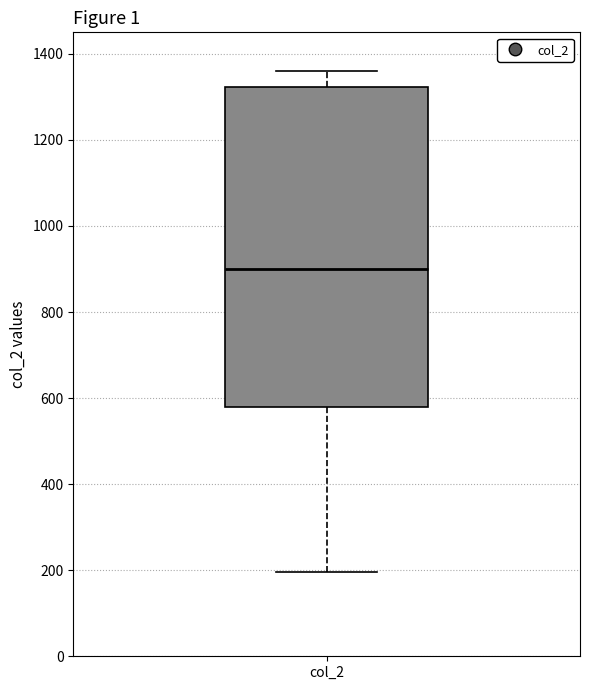

Transcribe this box plot: give where the median line is, the range the box spans, and where the two whiskers end, as read against the y-axis. The values are not printed on the chart, so give them approximately, as read against the axis.

median 900, box 580 to 1320, whiskers 200 to 1360